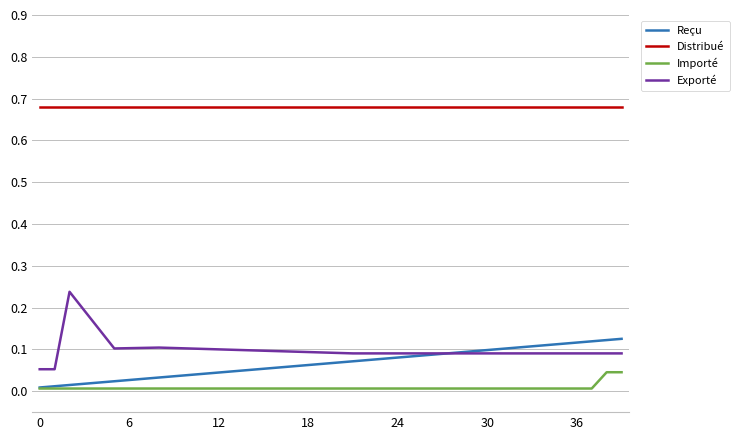

True or false: Importé and Distribué intersect in this chart.

False